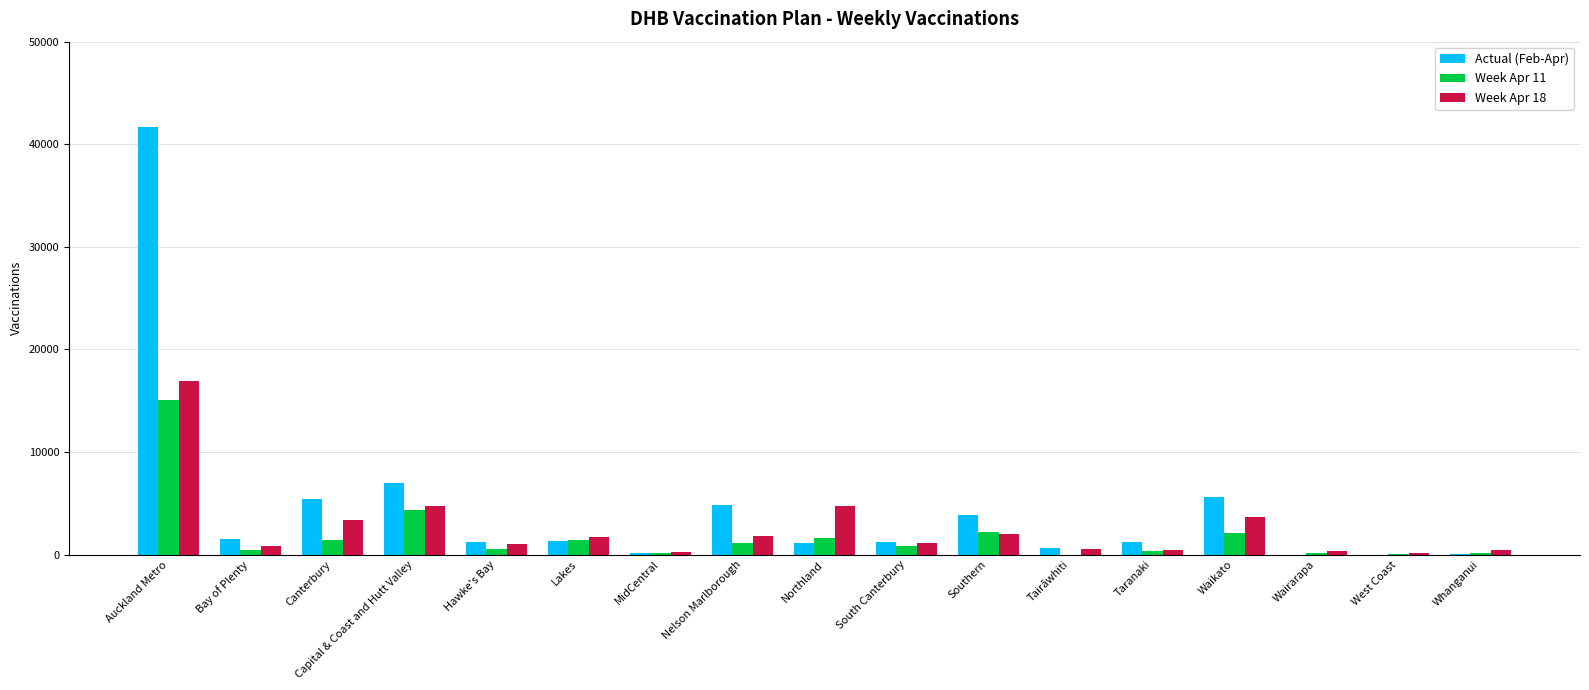

What is the sum of all Actual (Feb-Apr) values?

76860